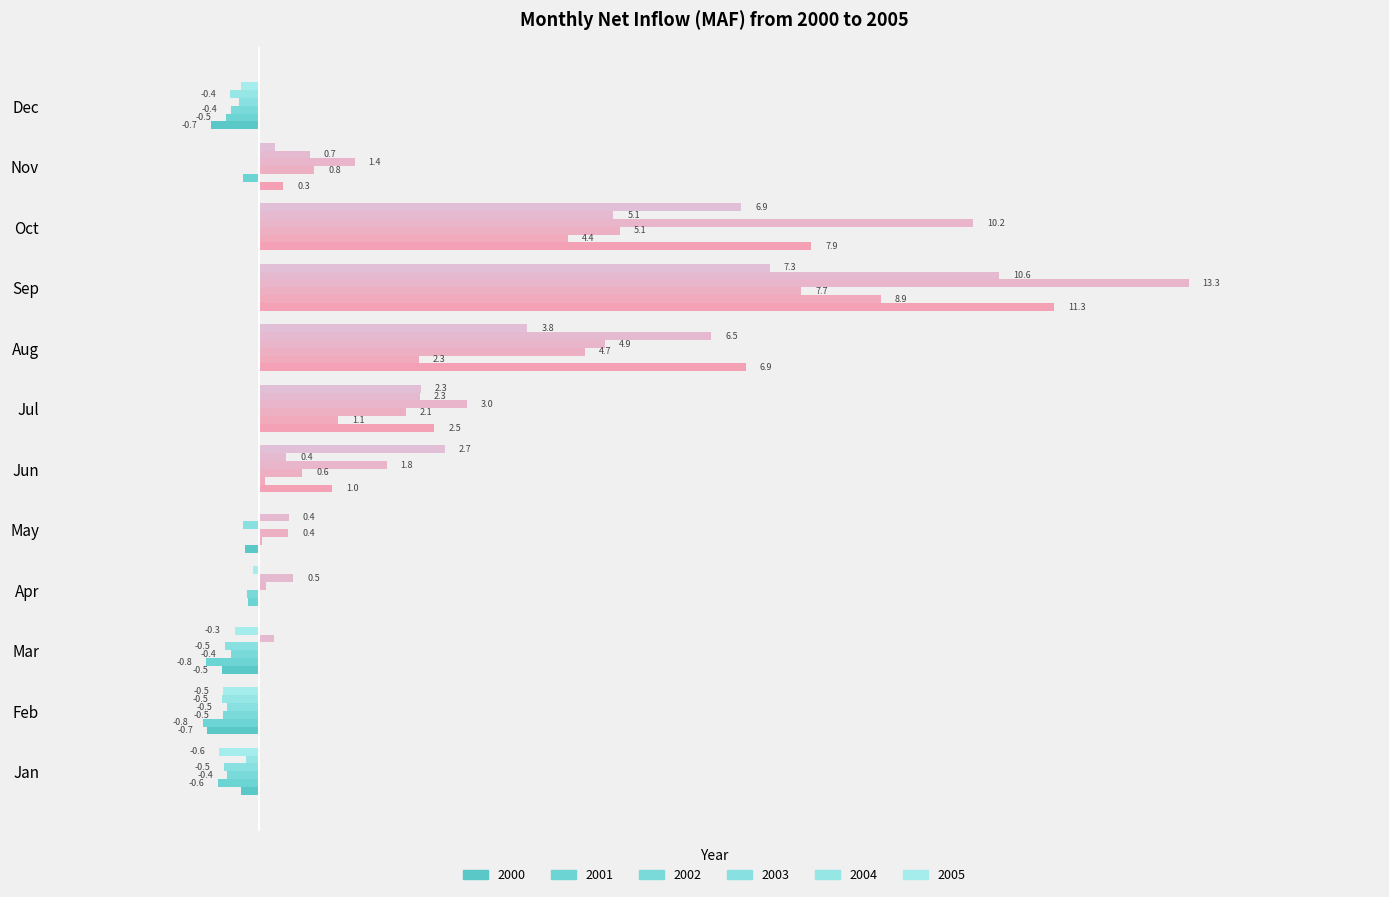

How many data points in 2002 are above 0?

7